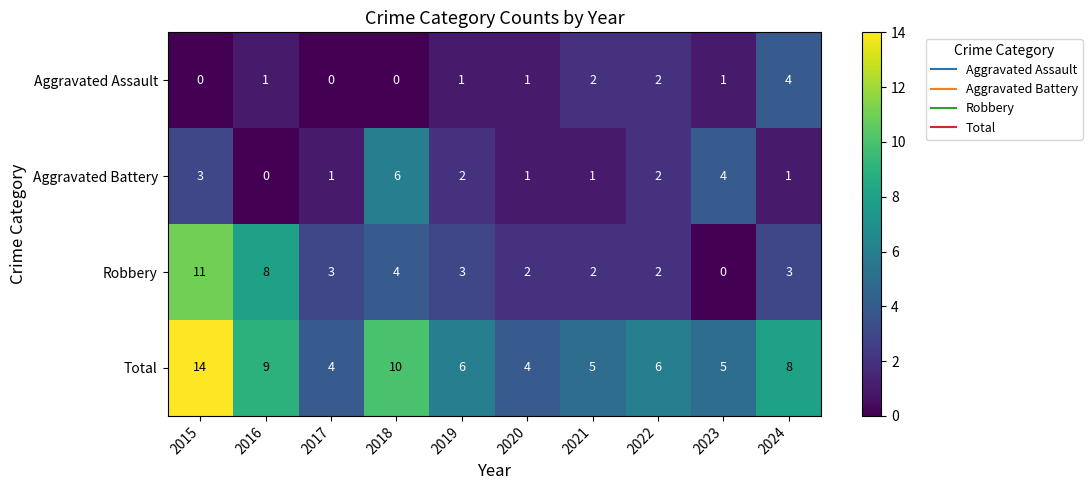

What is the highest value of the Aggravated Assault series?

4